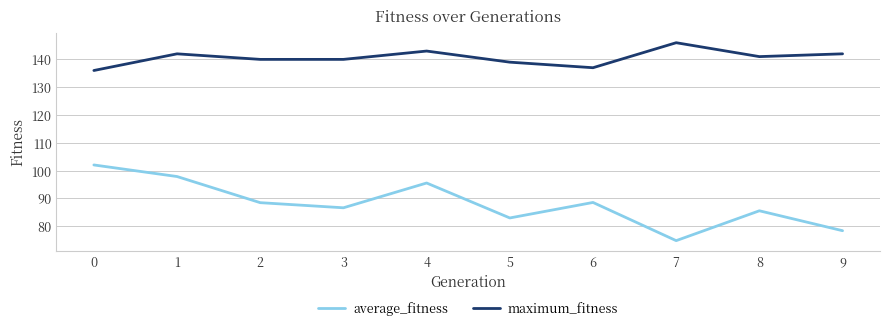

What is the sum of the maximum_fitness values at 8 and 7?

287.0